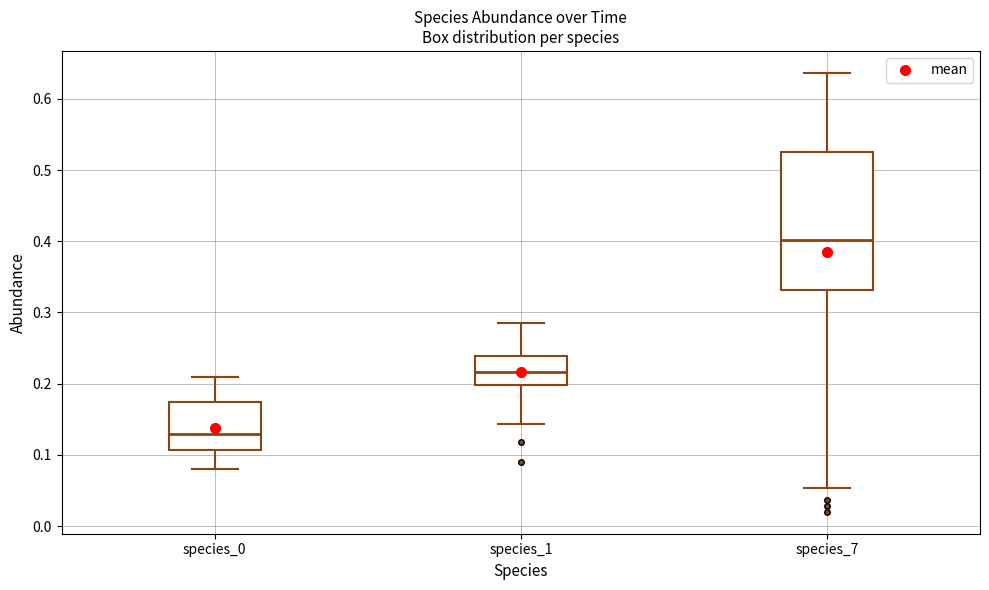

Reading left to right, read every box against the y-axis: the position of its median line, the range the box covers, and the ends of its whiskers. The values are not printed on the chart, so give them approximately, as read against the axis.

species_0: median 0.13, box 0.11 to 0.17, whiskers 0.08 to 0.21
species_1: median 0.22, box 0.20 to 0.24, whiskers 0.14 to 0.28
species_7: median 0.40, box 0.33 to 0.53, whiskers 0.05 to 0.64